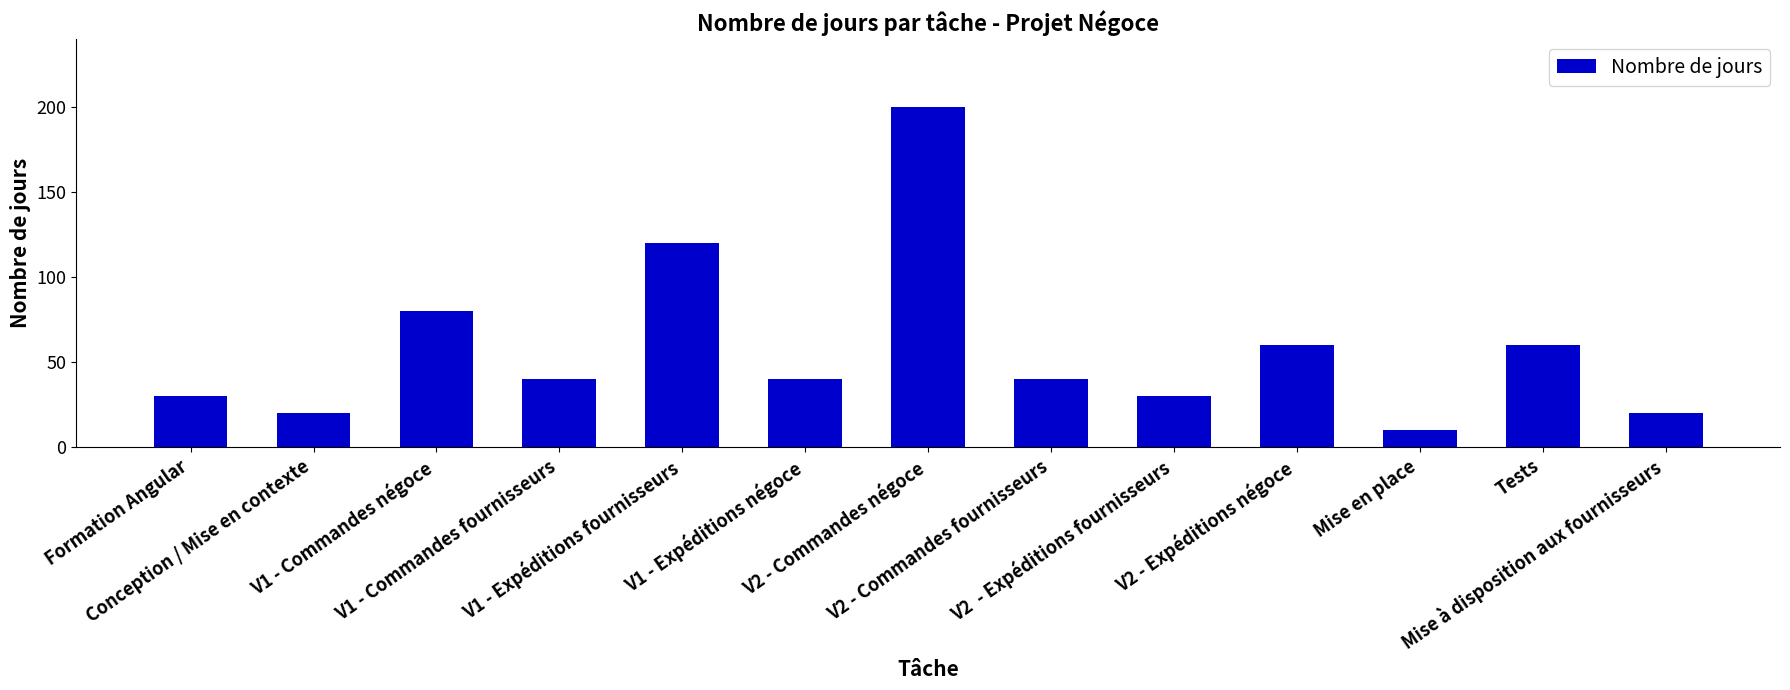

Which category has the lowest value across all series?

Mise en place